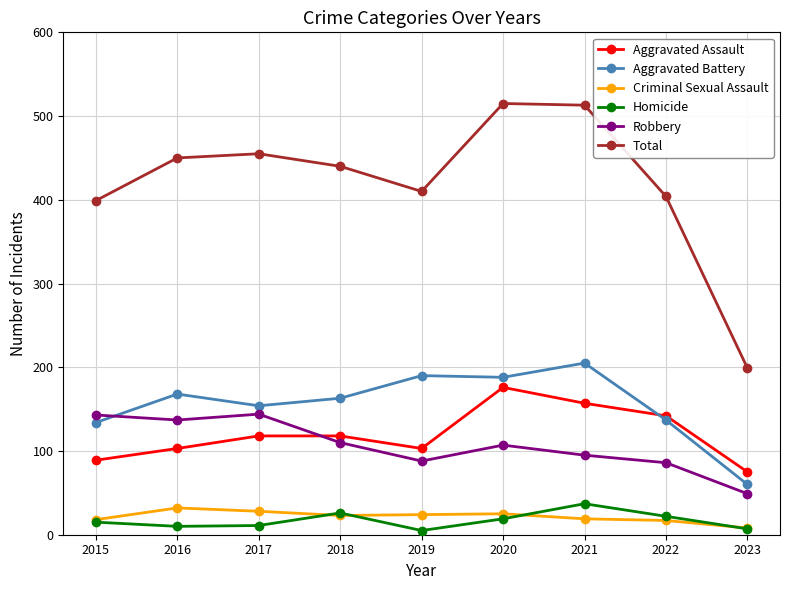

Which series has the widest spread of values?

Total